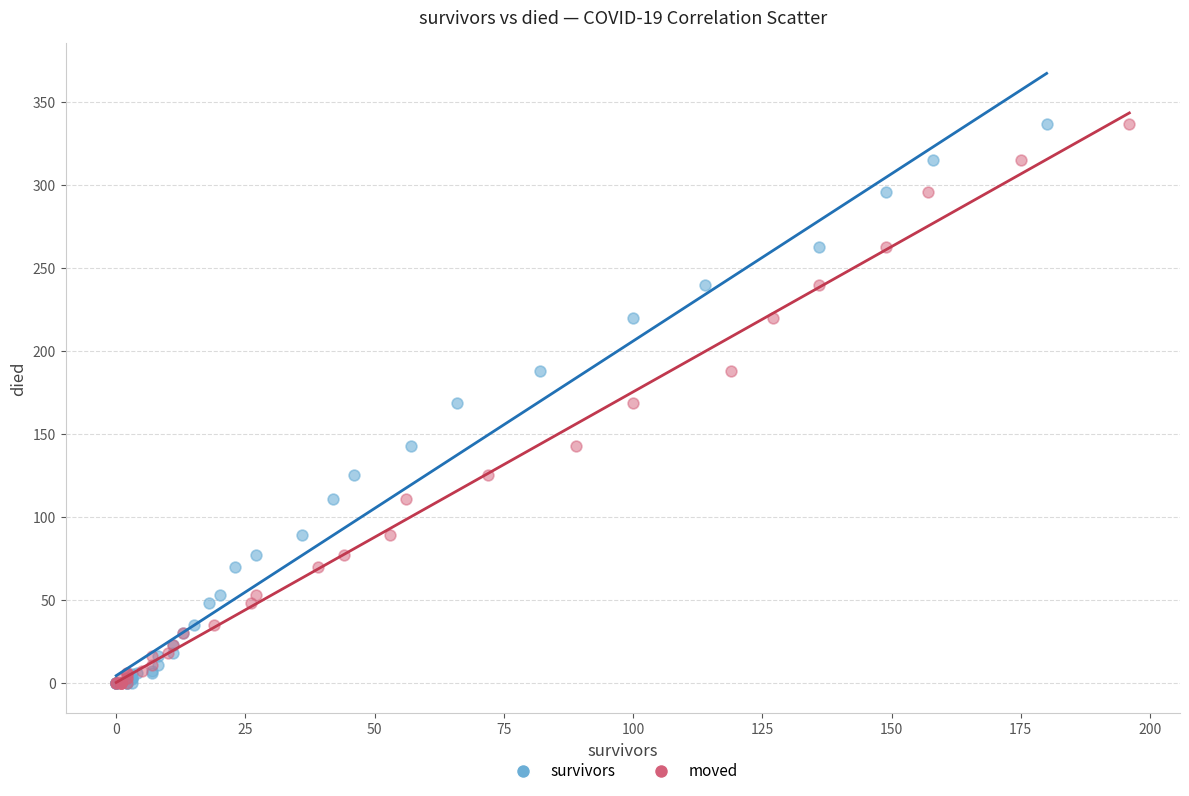

What are all the series names shown in the legend?

survivors, moved